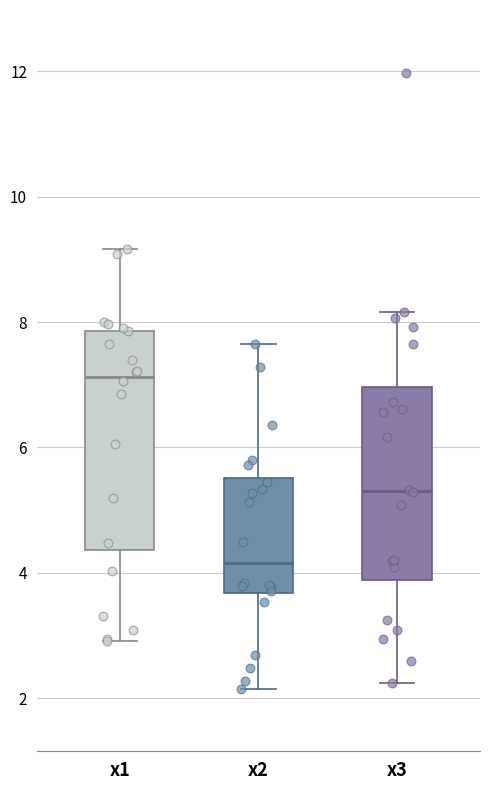

Which box is the tallest, from its lower edge to its upper edge?

x1